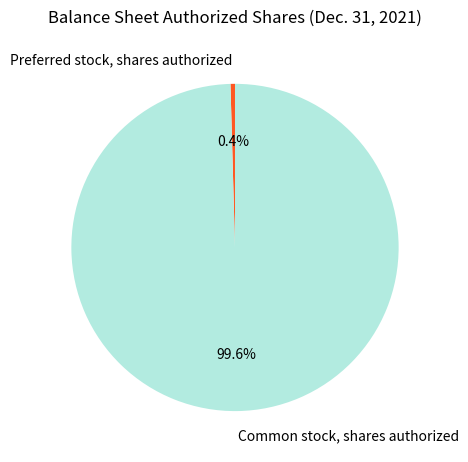

How many slices are in this pie chart?

2